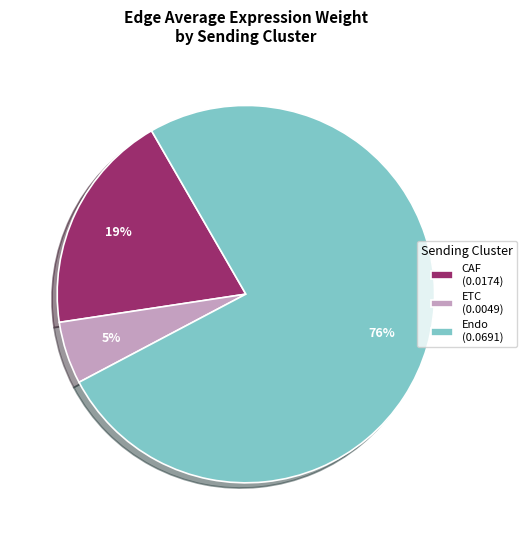

True or false: ETC accounts for 20% of the total.

False